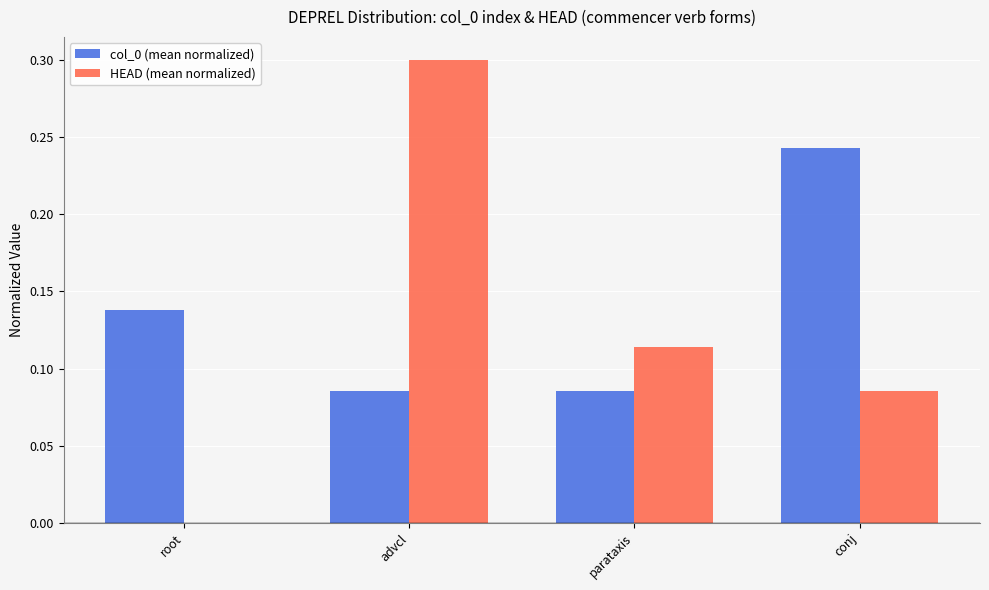

Are the bars grouped side by side (vs. stacked)?

Yes